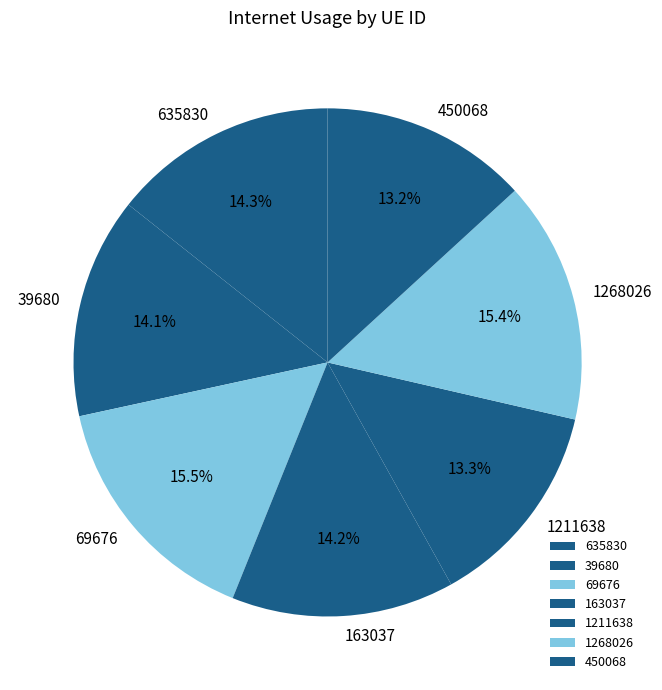

Does 69676 account for over 50% of the chart?

No